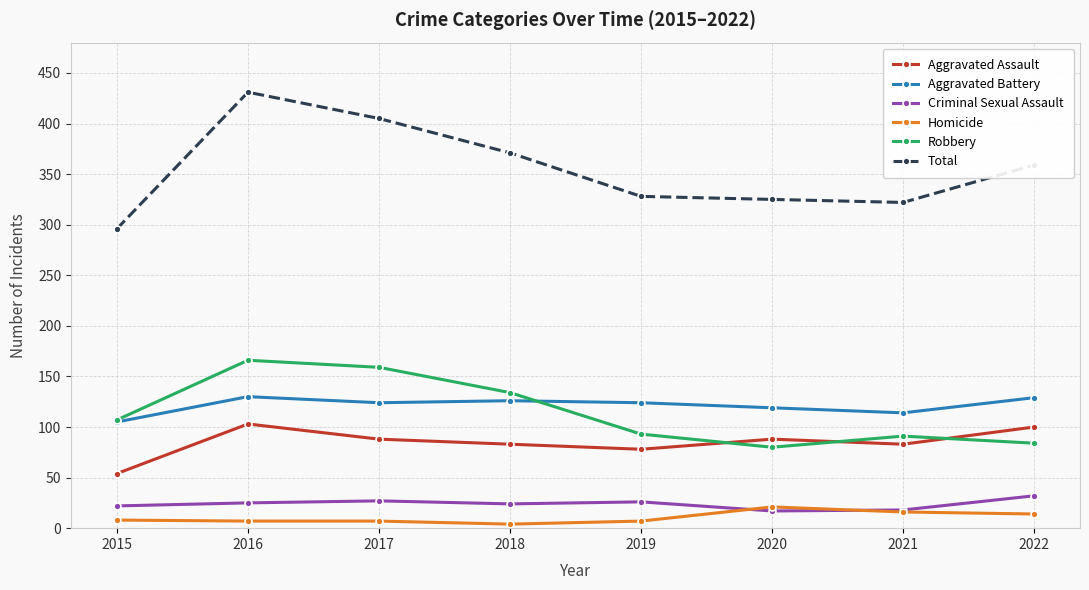

How many series are shown in this chart?

6